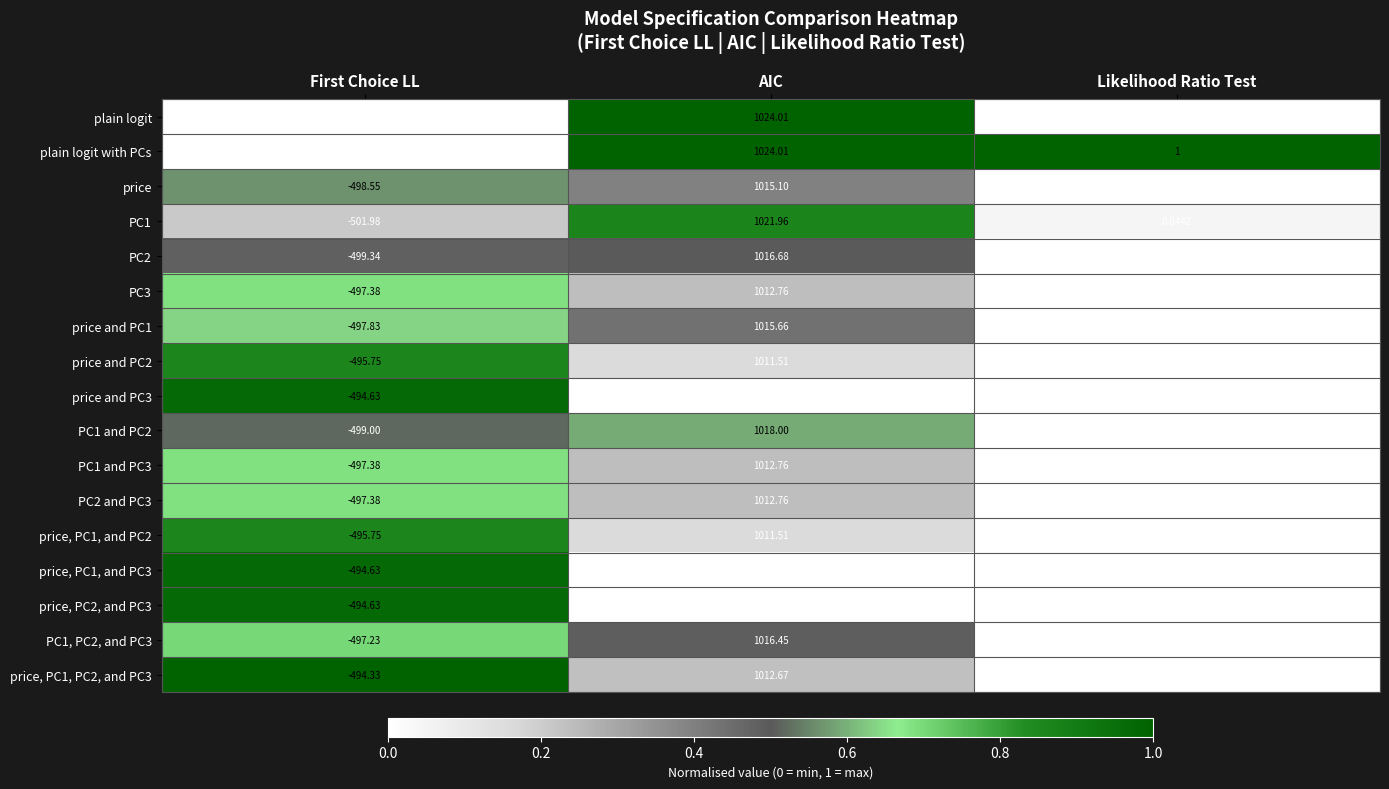

At which category is the sum across all series the highest?

AIC